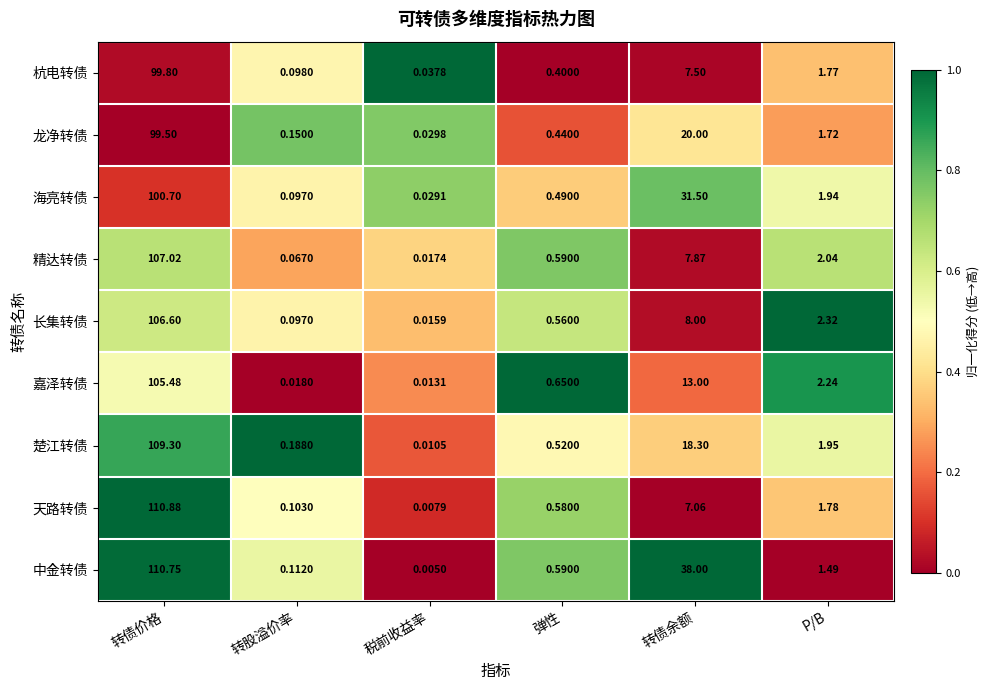

Rank the series at 转债价格 from lowest to highest value.

龙净转债, 杭电转债, 海亮转债, 嘉泽转债, 长集转债, 精达转债, 楚江转债, 中金转债, 天路转债